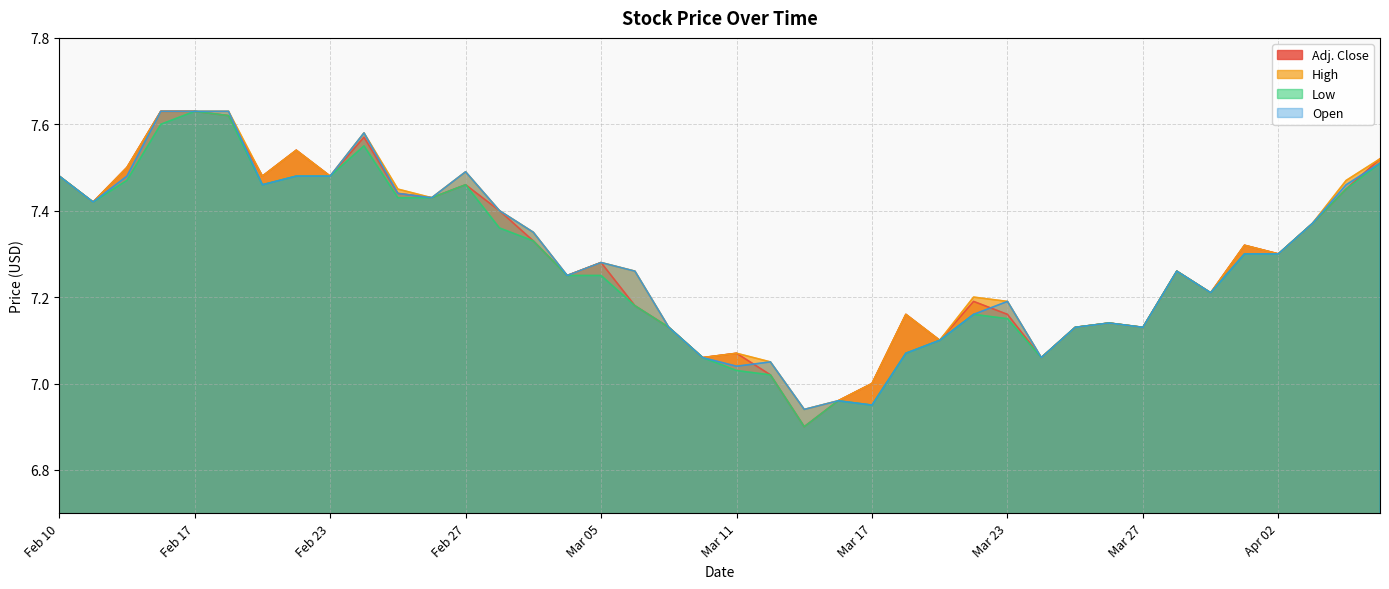

Reading left to right, list all the values displayed in this chart.

Adj. Close: Feb 10=7.5	Feb 11=7.4	Feb 12=7.5	Feb 13=7.6	Feb 17=7.6	Feb 18=7.6	Feb 19=7.5	Feb 20=7.5	Feb 23=7.5	Feb 24=7.6	Feb 25=7.4	Feb 26=7.4	Feb 27=7.5	Mar 02=7.4	Mar 03=7.3	Mar 04=7.2	Mar 05=7.3	Mar 06=7.2	Mar 09=7.1	Mar 10=7.1	Mar 11=7.1	Mar 12=7.0	Mar 13=6.9	Mar 16=7.0	Mar 17=7.0	Mar 18=7.2	Mar 19=7.1	Mar 20=7.2	Mar 23=7.2	Mar 24=7.1	Mar 25=7.1	Mar 26=7.1	Mar 27=7.1	Mar 30=7.3	Mar 31=7.2	Apr 01=7.3	Apr 02=7.3	Apr 06=7.4	Apr 07=7.5	Apr 08=7.5
High: Feb 10=7.5	Feb 11=7.4	Feb 12=7.5	Feb 13=7.6	Feb 17=7.6	Feb 18=7.6	Feb 19=7.5	Feb 20=7.5	Feb 23=7.5	Feb 24=7.6	Feb 25=7.5	Feb 26=7.4	Feb 27=7.5	Mar 02=7.4	Mar 03=7.3	Mar 04=7.2	Mar 05=7.3	Mar 06=7.3	Mar 09=7.1	Mar 10=7.1	Mar 11=7.1	Mar 12=7.0	Mar 13=6.9	Mar 16=7.0	Mar 17=7.0	Mar 18=7.2	Mar 19=7.1	Mar 20=7.2	Mar 23=7.2	Mar 24=7.1	Mar 25=7.1	Mar 26=7.1	Mar 27=7.1	Mar 30=7.3	Mar 31=7.2	Apr 01=7.3	Apr 02=7.3	Apr 06=7.4	Apr 07=7.5	Apr 08=7.5
Low: Feb 10=7.5	Feb 11=7.4	Feb 12=7.5	Feb 13=7.6	Feb 17=7.6	Feb 18=7.6	Feb 19=7.5	Feb 20=7.5	Feb 23=7.5	Feb 24=7.5	Feb 25=7.4	Feb 26=7.4	Feb 27=7.5	Mar 02=7.4	Mar 03=7.3	Mar 04=7.2	Mar 05=7.2	Mar 06=7.2	Mar 09=7.1	Mar 10=7.1	Mar 11=7.0	Mar 12=7.0	Mar 13=6.9	Mar 16=7.0	Mar 17=7.0	Mar 18=7.1	Mar 19=7.1	Mar 20=7.2	Mar 23=7.2	Mar 24=7.1	Mar 25=7.1	Mar 26=7.1	Mar 27=7.1	Mar 30=7.3	Mar 31=7.2	Apr 01=7.3	Apr 02=7.3	Apr 06=7.4	Apr 07=7.5	Apr 08=7.5
Open: Feb 10=7.5	Feb 11=7.4	Feb 12=7.5	Feb 13=7.6	Feb 17=7.6	Feb 18=7.6	Feb 19=7.5	Feb 20=7.5	Feb 23=7.5	Feb 24=7.6	Feb 25=7.4	Feb 26=7.4	Feb 27=7.5	Mar 02=7.4	Mar 03=7.3	Mar 04=7.2	Mar 05=7.3	Mar 06=7.3	Mar 09=7.1	Mar 10=7.1	Mar 11=7.0	Mar 12=7.0	Mar 13=6.9	Mar 16=7.0	Mar 17=7.0	Mar 18=7.1	Mar 19=7.1	Mar 20=7.2	Mar 23=7.2	Mar 24=7.1	Mar 25=7.1	Mar 26=7.1	Mar 27=7.1	Mar 30=7.3	Mar 31=7.2	Apr 01=7.3	Apr 02=7.3	Apr 06=7.4	Apr 07=7.5	Apr 08=7.5